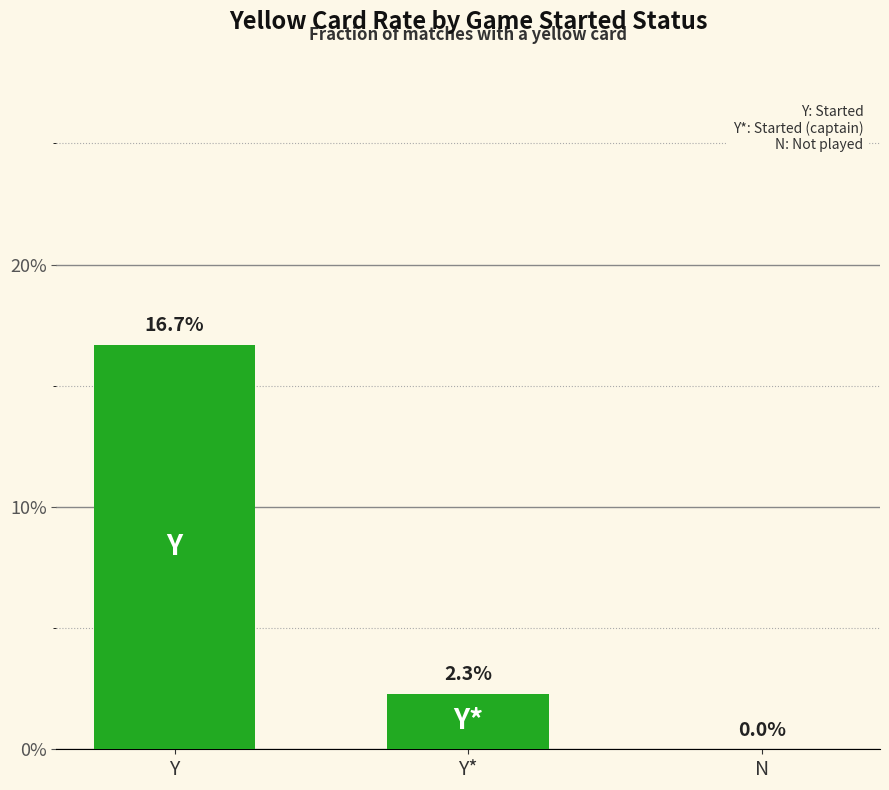

Which label corresponds to the largest value in the chart?

Y